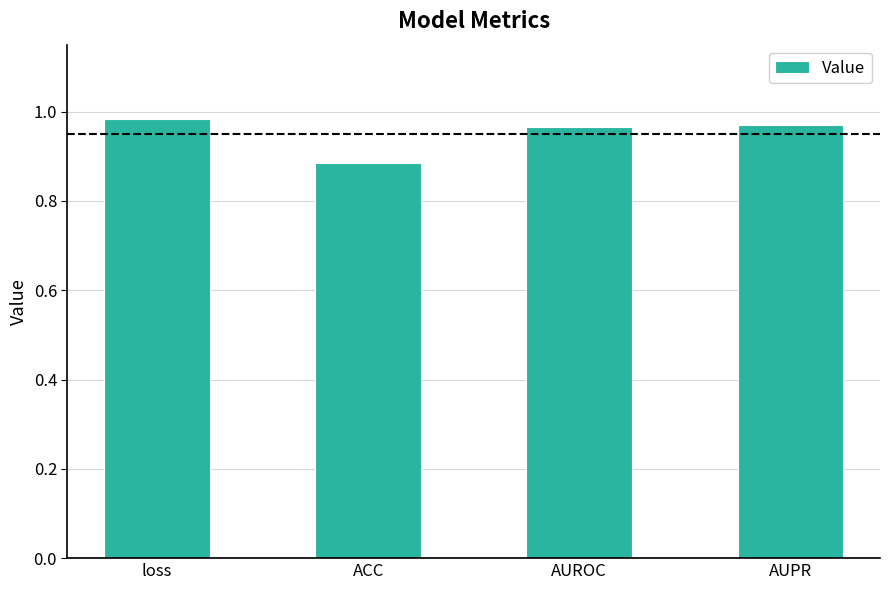

What is the difference between the maximum and minimum values?

0.1